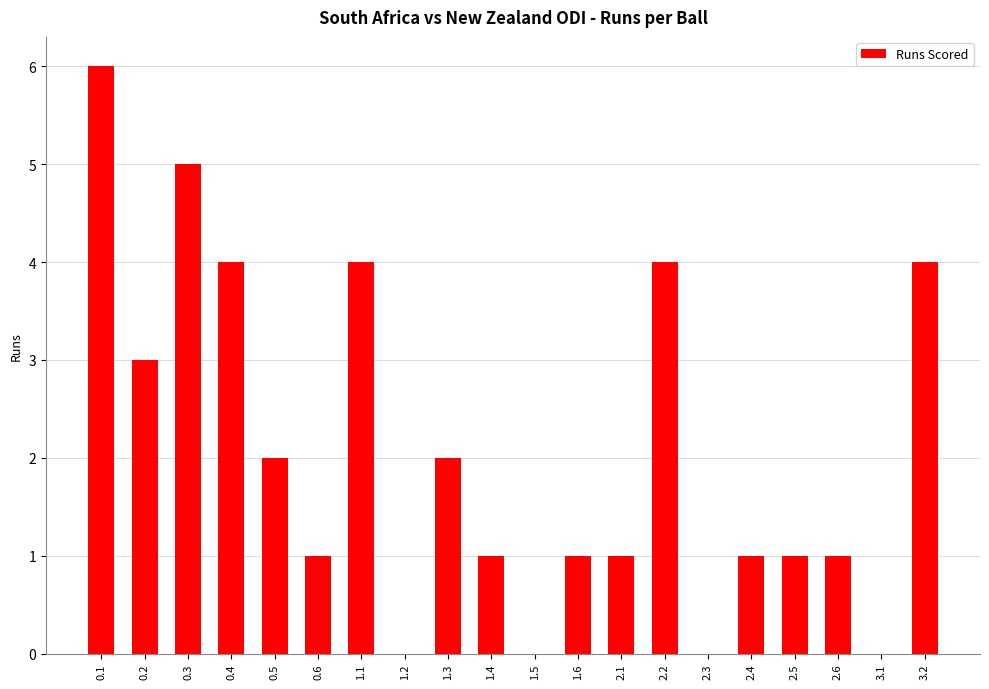

True or false: the data shows 4 at 3.2.

True